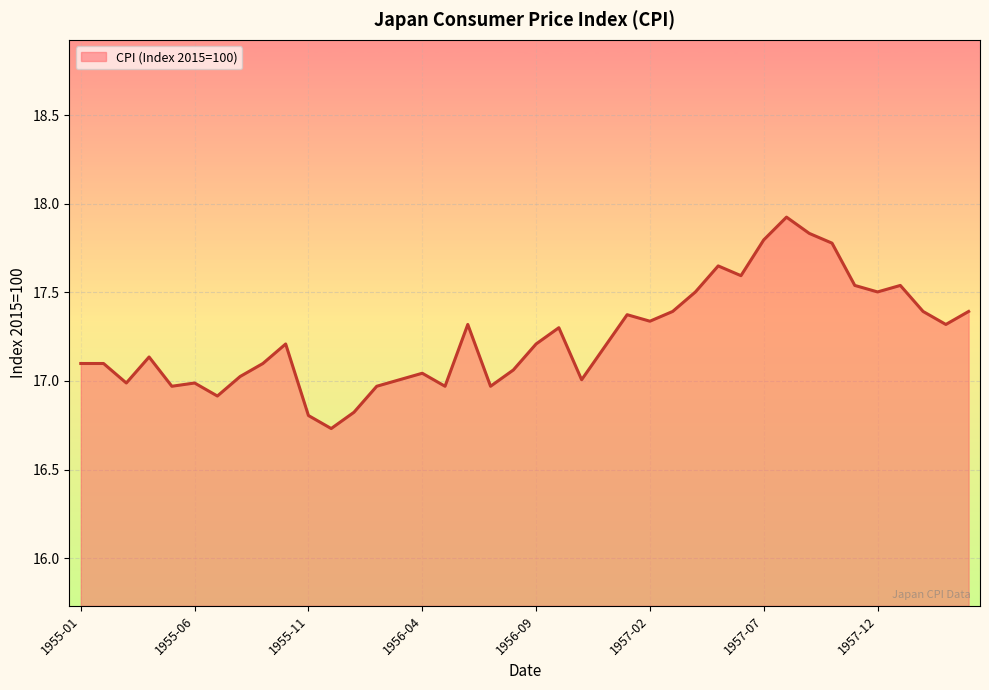

What is the difference between the maximum and minimum values?

1.2